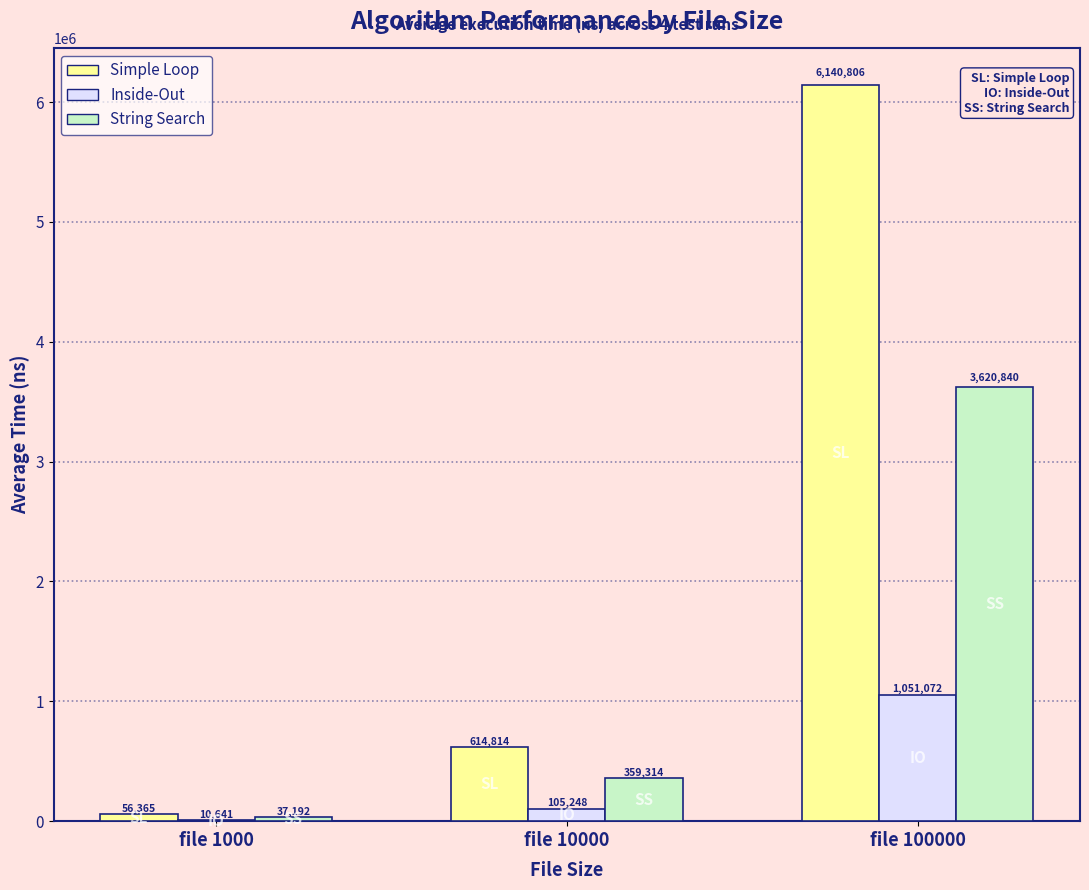

Which series changed the most between file 1000 and file 10000?

Simple Loop